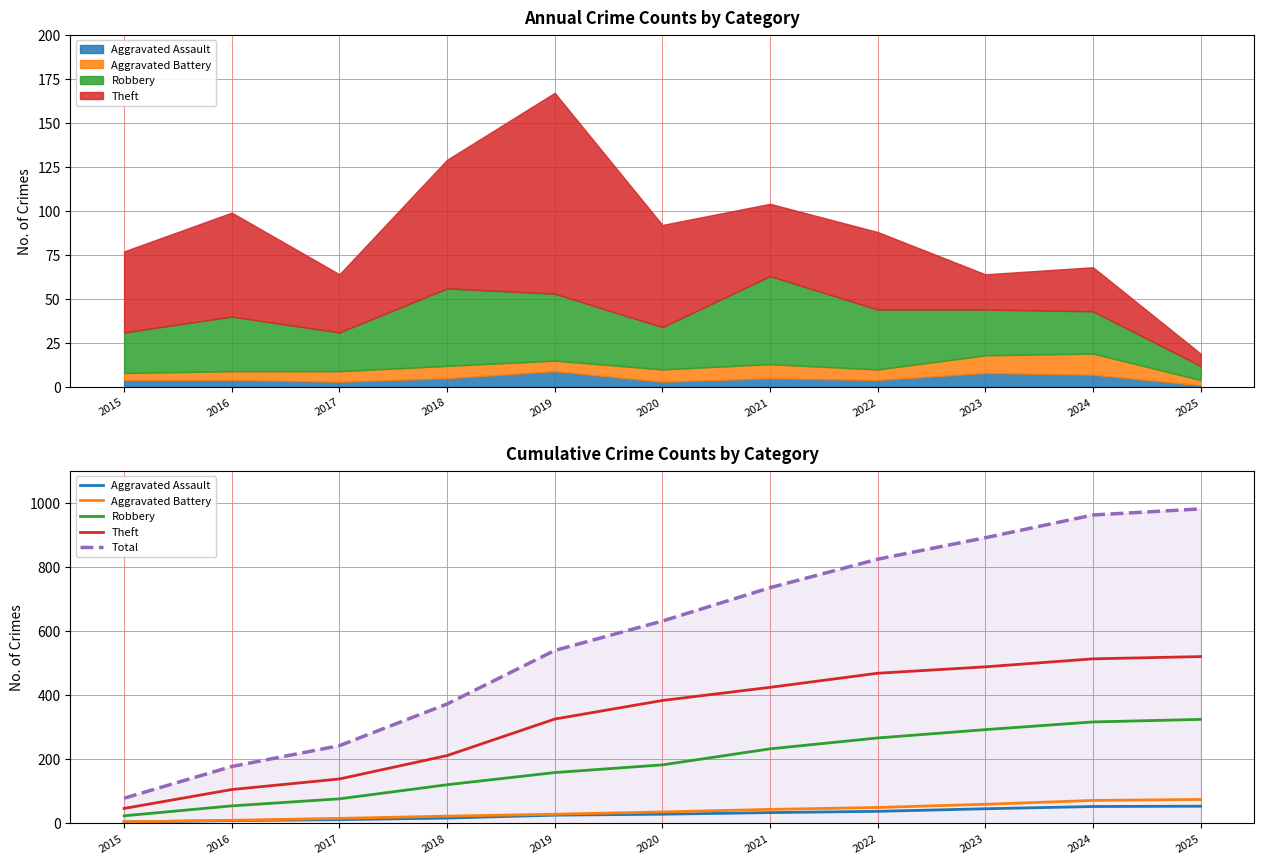

Rank the categories by Aggravated Assault value from lowest to highest.

2015, 2016, 2017, 2018, 2019, 2020, 2021, 2022, 2023, 2024, 2025